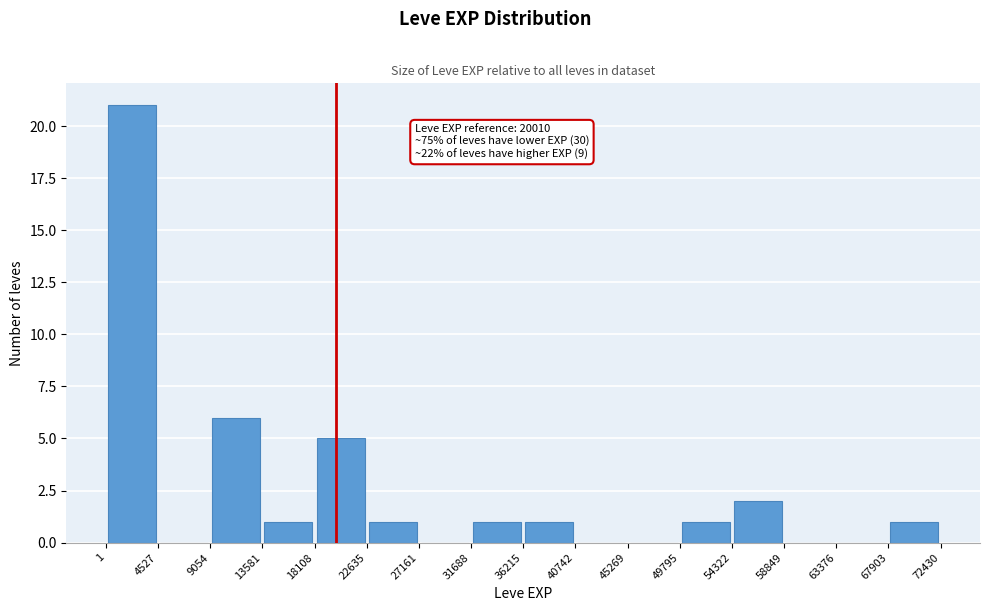

Over which range of the x-axis is the bar tallest?

1 to 4527